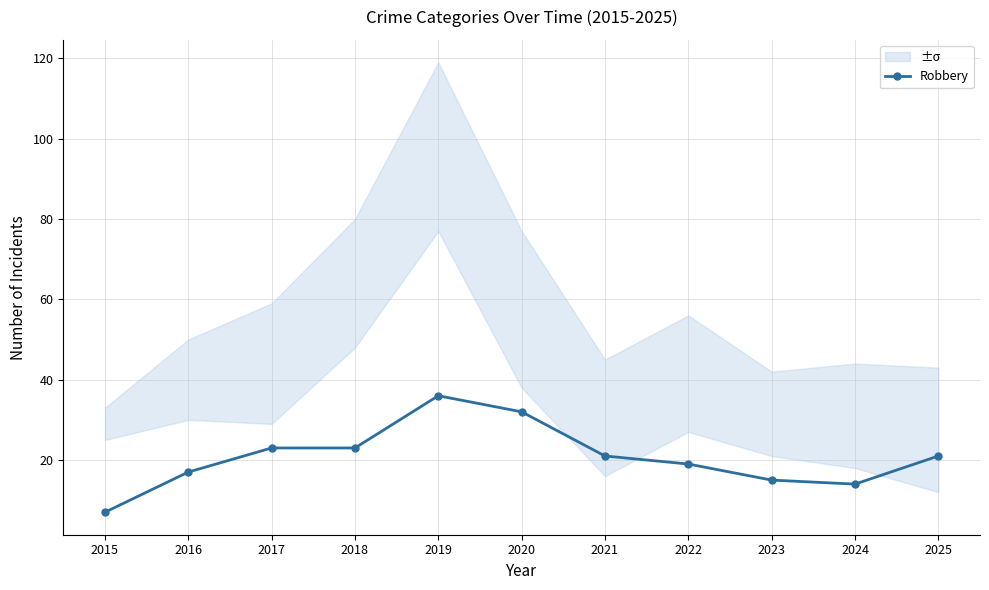

What is the value of the 7th point from the left?

21